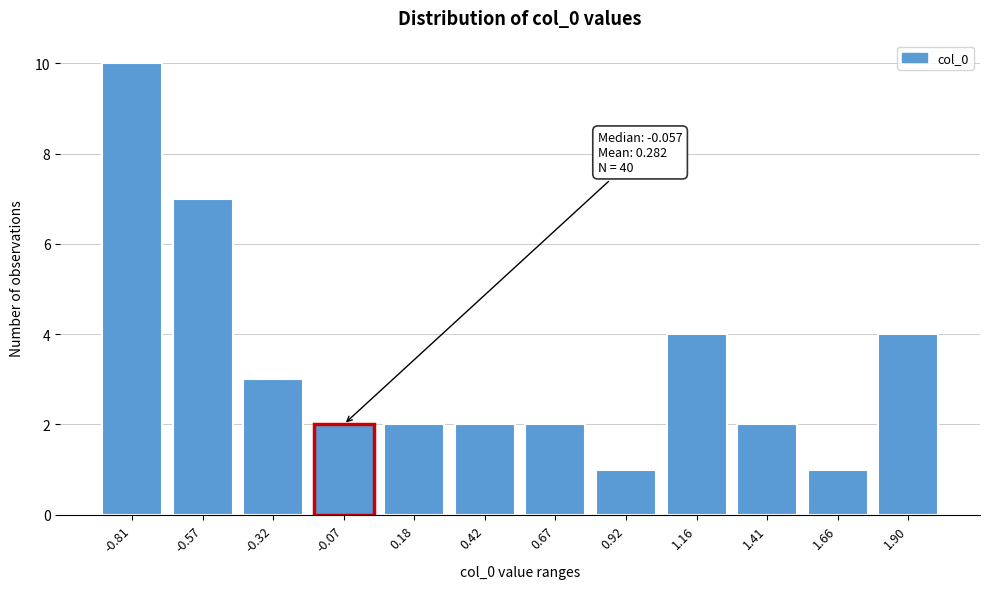

Reading left to right, transcribe all the data shown in this chart.

10	7	3	2	2	2	2	1	4	2	1	4